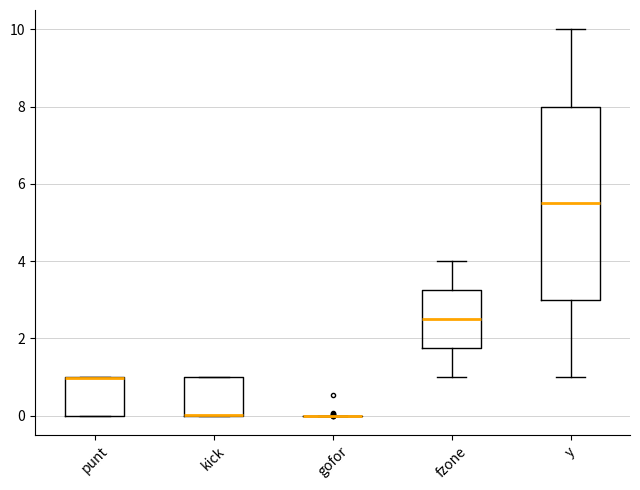

Reading left to right, read every box against the y-axis: the position of its median line, the range the box covers, and the ends of its whiskers. The values are not printed on the chart, so give them approximately, as read against the axis.

punt: median 1.0 (drawn on the box's upper edge), box 0.0 to 1.0, whiskers 0.0 to 1.0
kick: median 0.0 (drawn on the box's lower edge), box 0.0 to 1.0, whiskers 0.0 to 1.0
gofor: box collapsed to a line at 0.0, whiskers 0.0 to 0.0
fzone: median 2.6, box 1.8 to 3.2, whiskers 1.0 to 4.0
y: median 5.6, box 3.0 to 8.0, whiskers 1.0 to 10.0